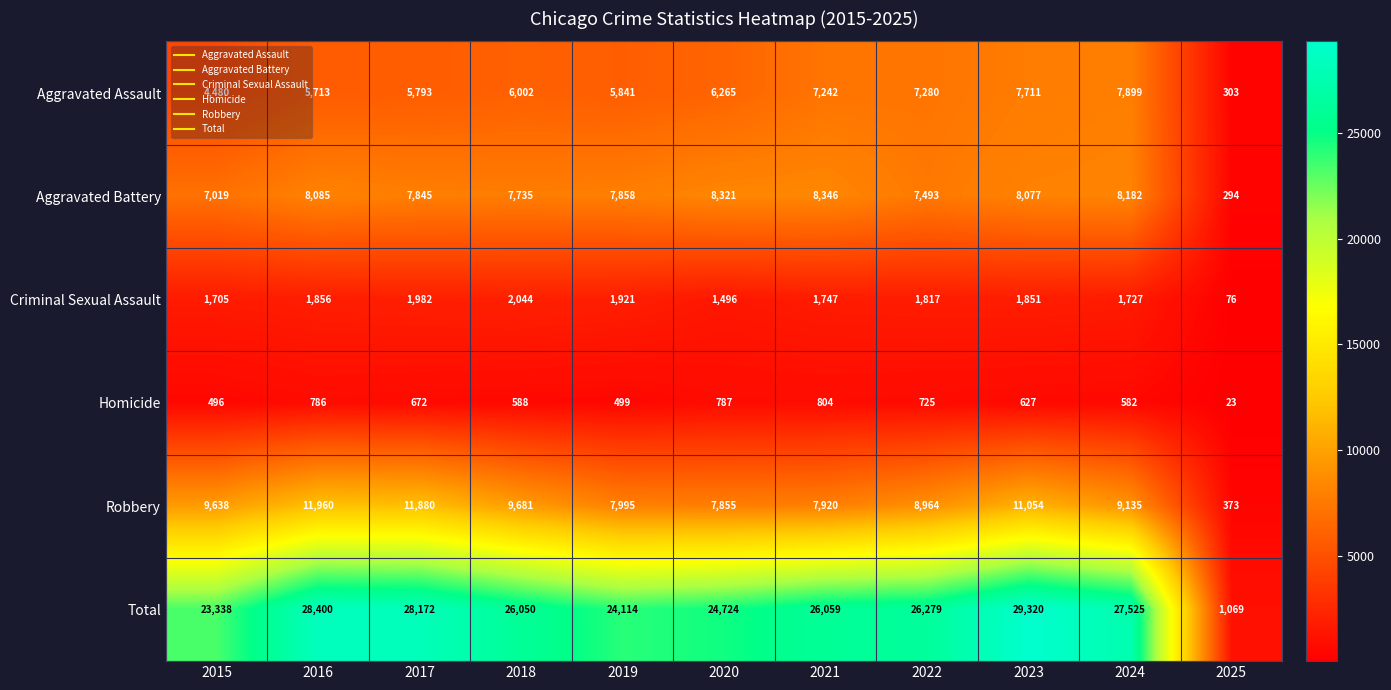

Rank the series at 2016 from highest to lowest value.

Total, Robbery, Aggravated Battery, Aggravated Assault, Criminal Sexual Assault, Homicide